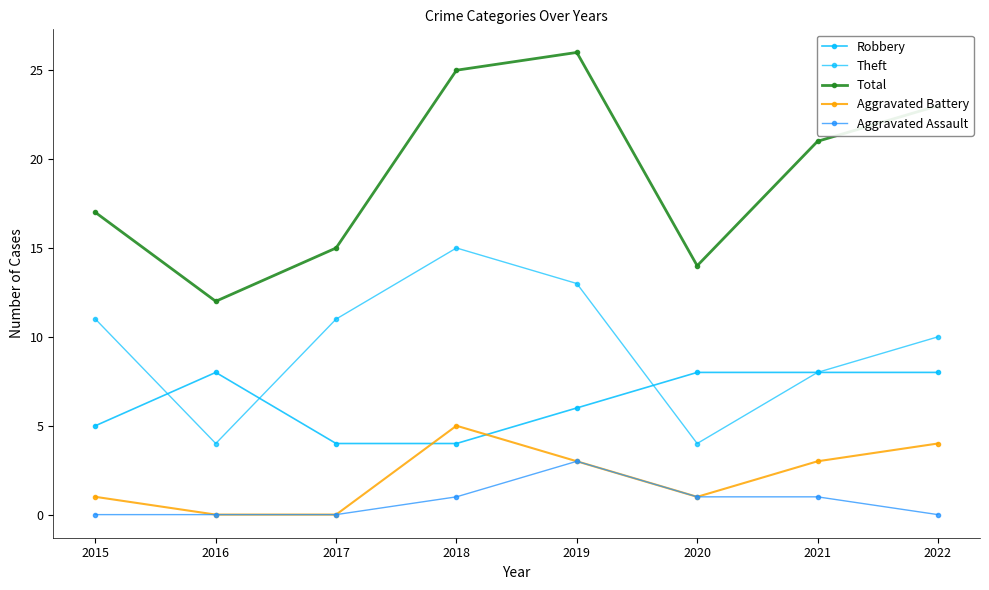

How many Aggravated Assault values are between 0 and 1?

7